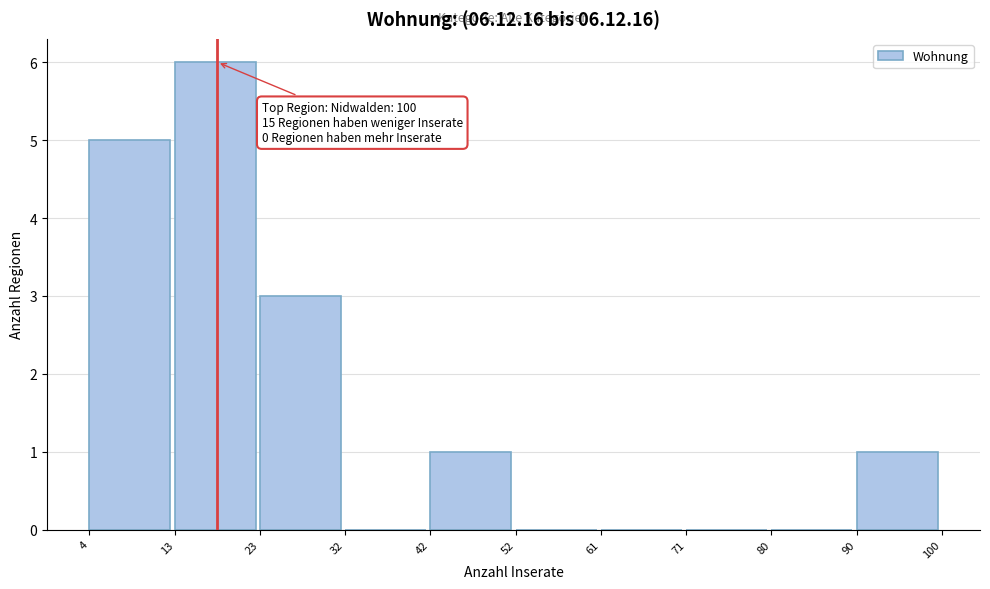

Which range on the x-axis has the tallest bar?

13 to 23